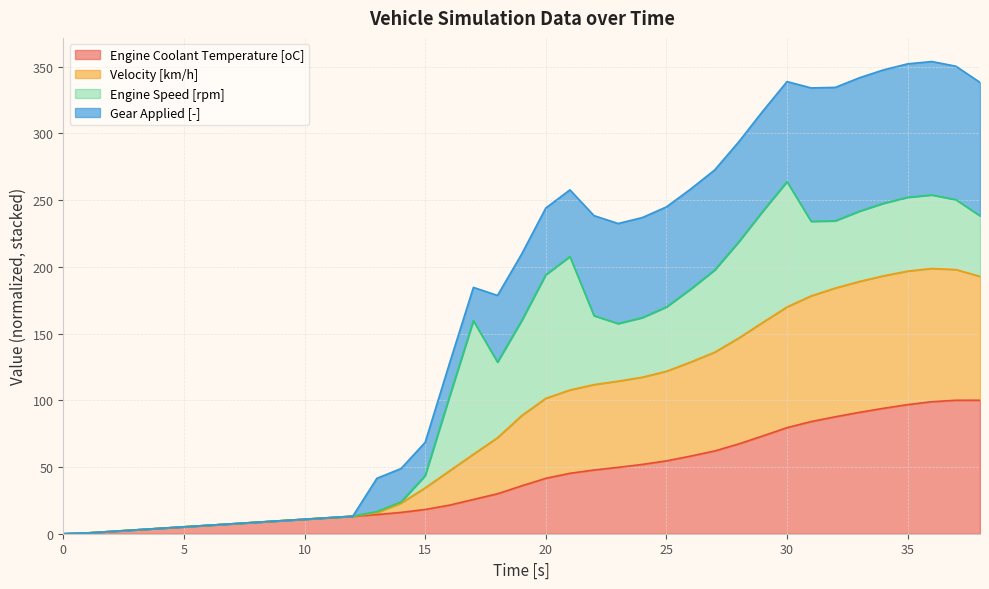

What is the value of the Engine Coolant Temperature [oC] point at the 15th from the left?

16.0